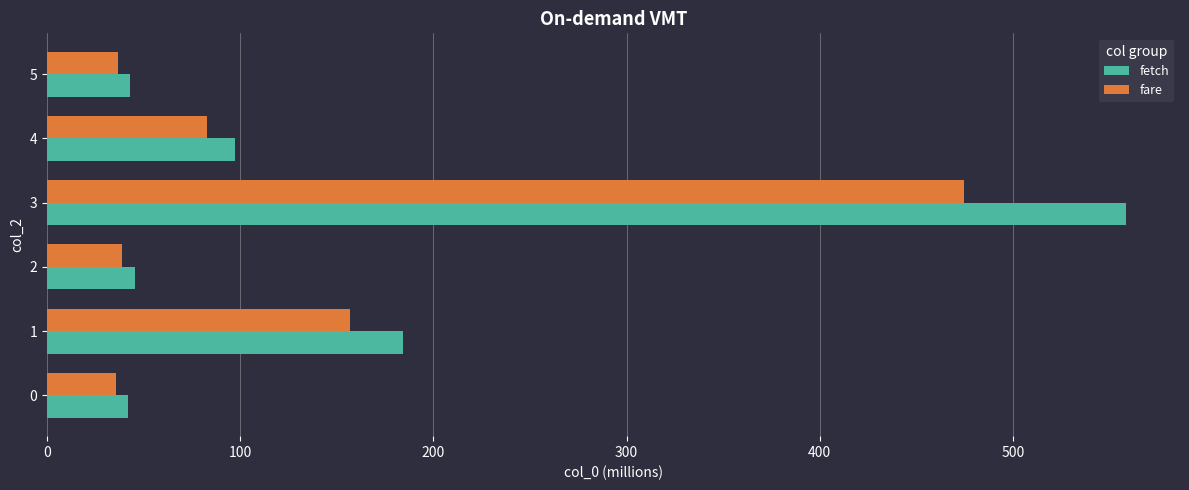

What is the difference between the maximum and minimum values in the fare series?

439.0